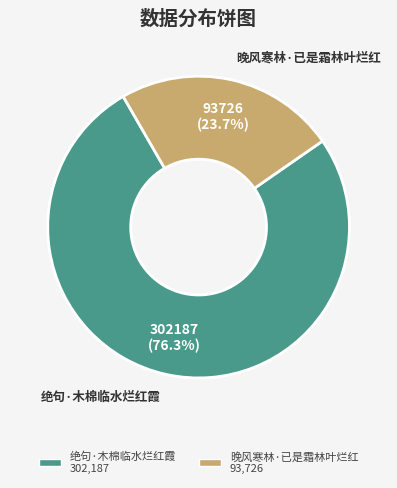

True or false: 晚风寒林·已是霜林叶烂红 accounts for 10% of the total.

False